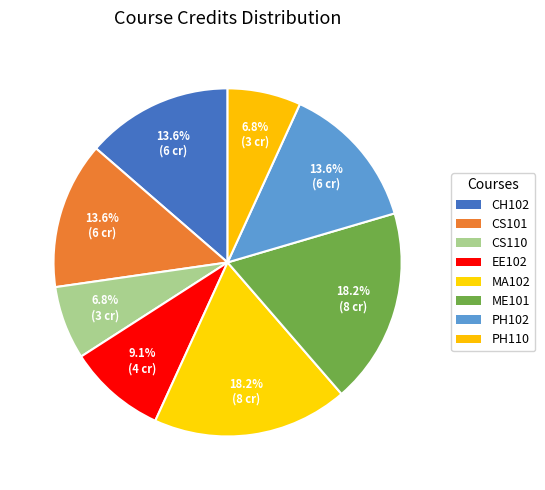

Count the number of slices in the pie.

8